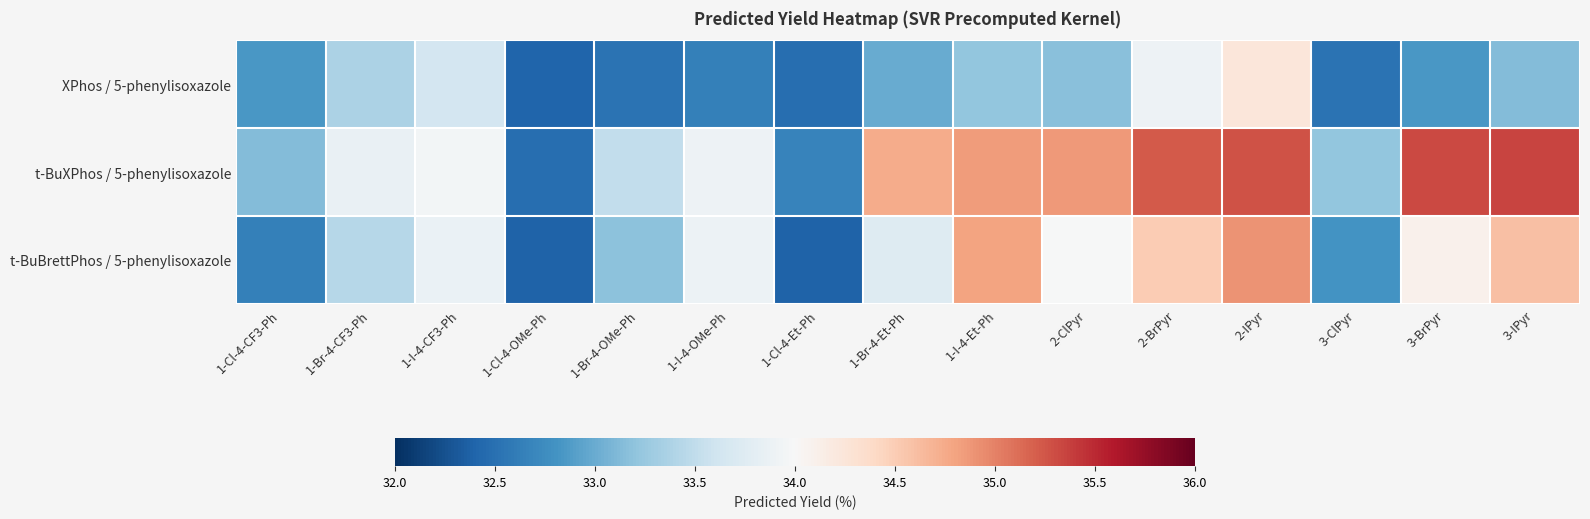

What is the total value across all series at 2-ClPyr?

102.0